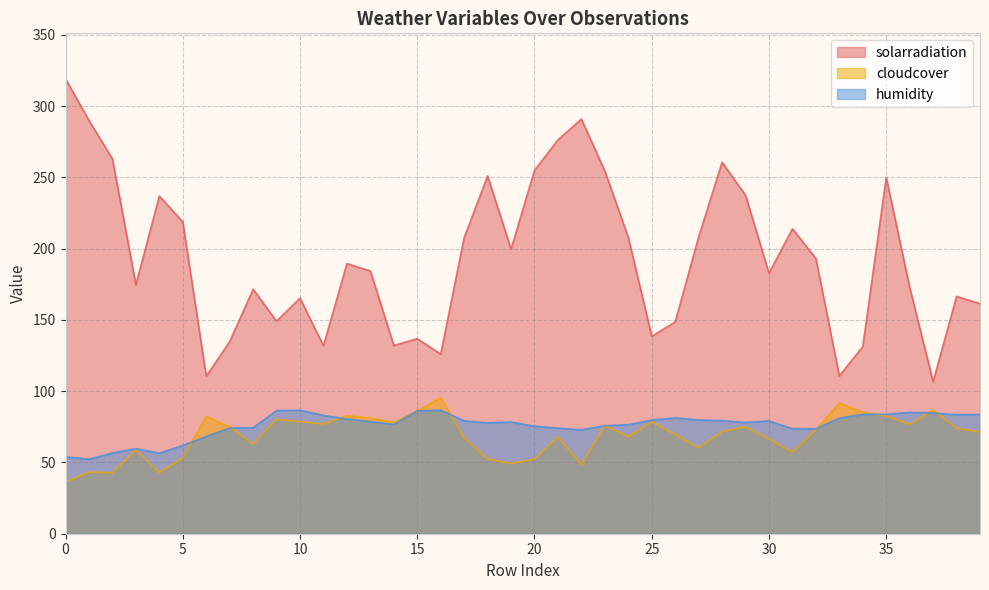

What is the highest value of the humidity series?

86.7